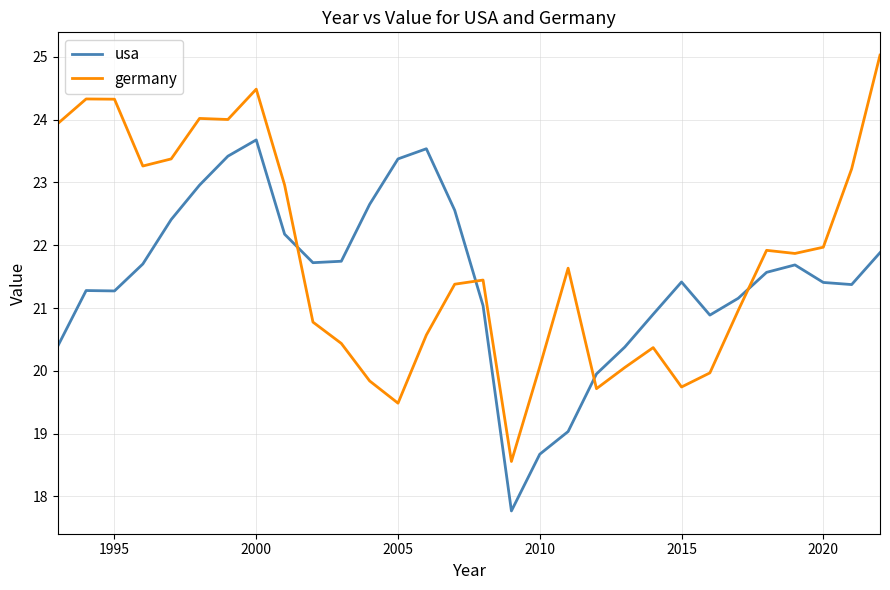

What is the difference between the second highest and minimum values in the usa series?

5.8